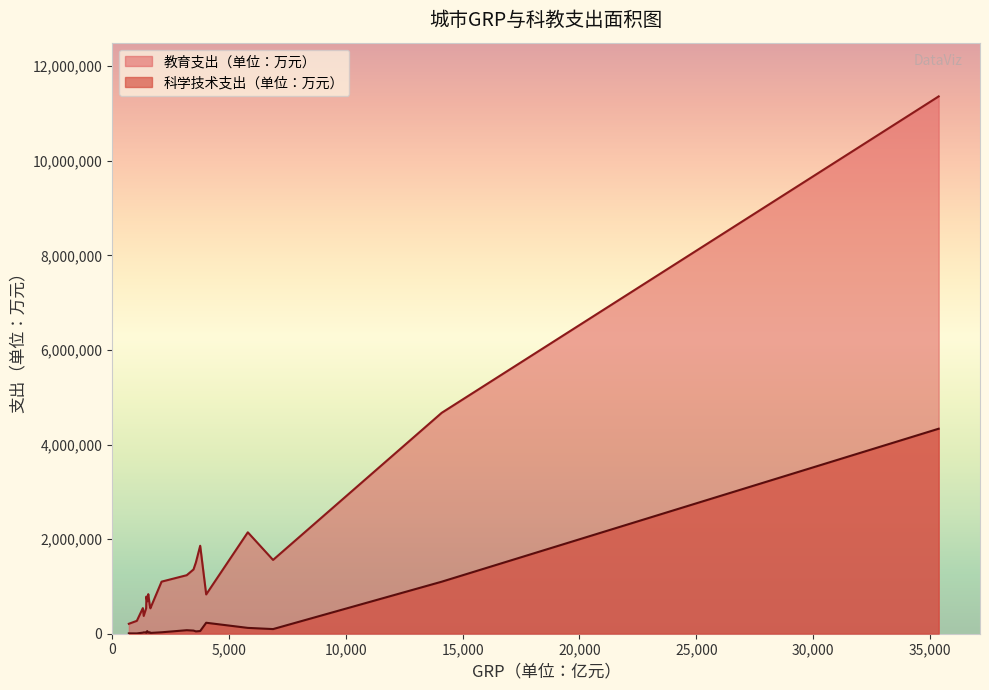

The 教育支出（单位：万元） series shows 1880813 at 廊坊市. True or false?

False